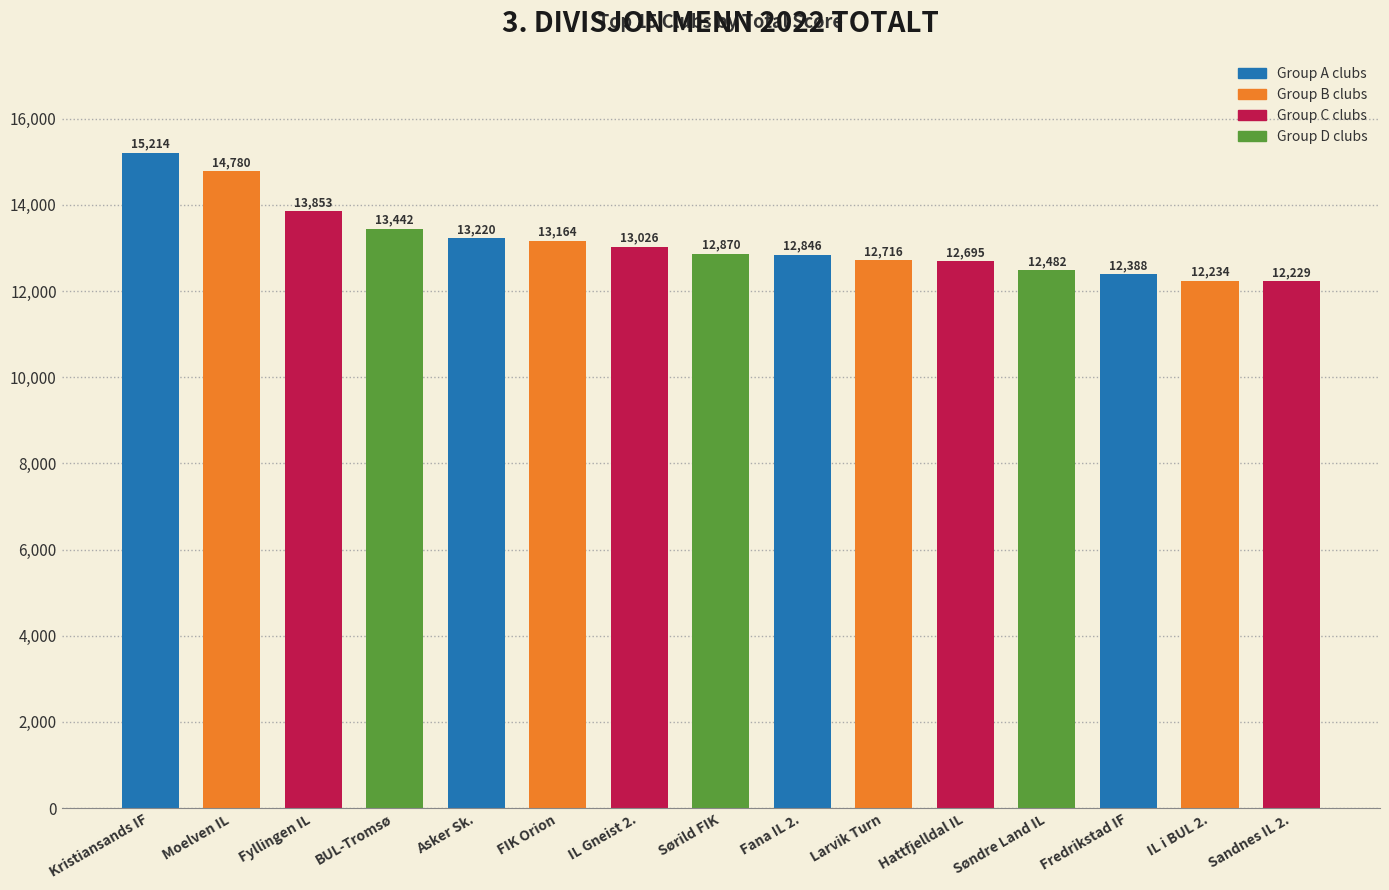

Where does the data first go above 12870?

Kristiansands IF